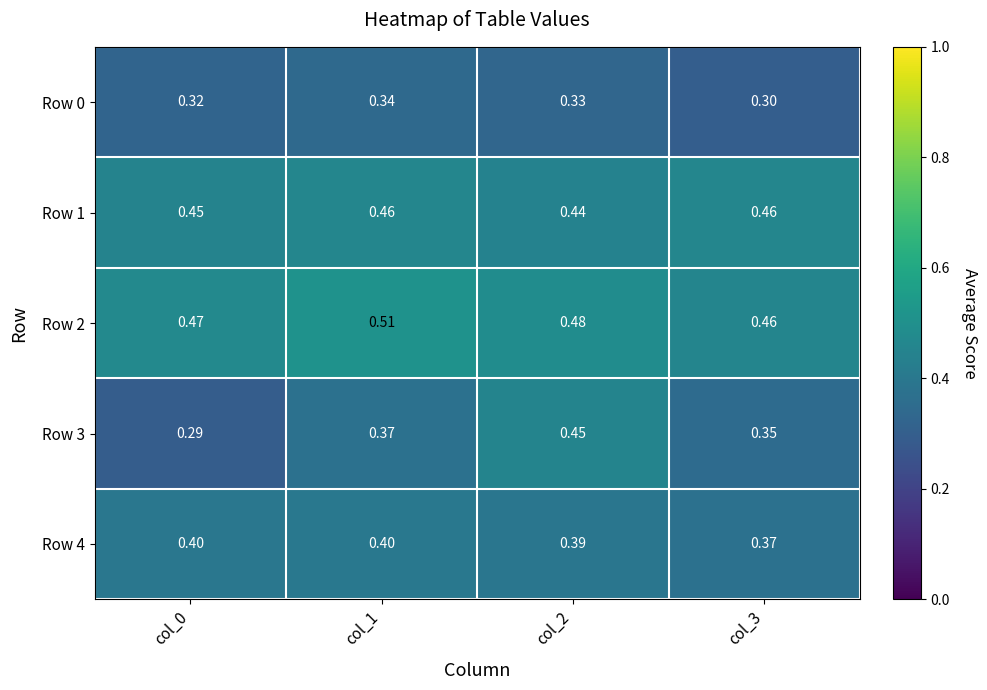

Is the value of Row 1 at col_2 greater than the value of Row 3 at col_0?

Yes